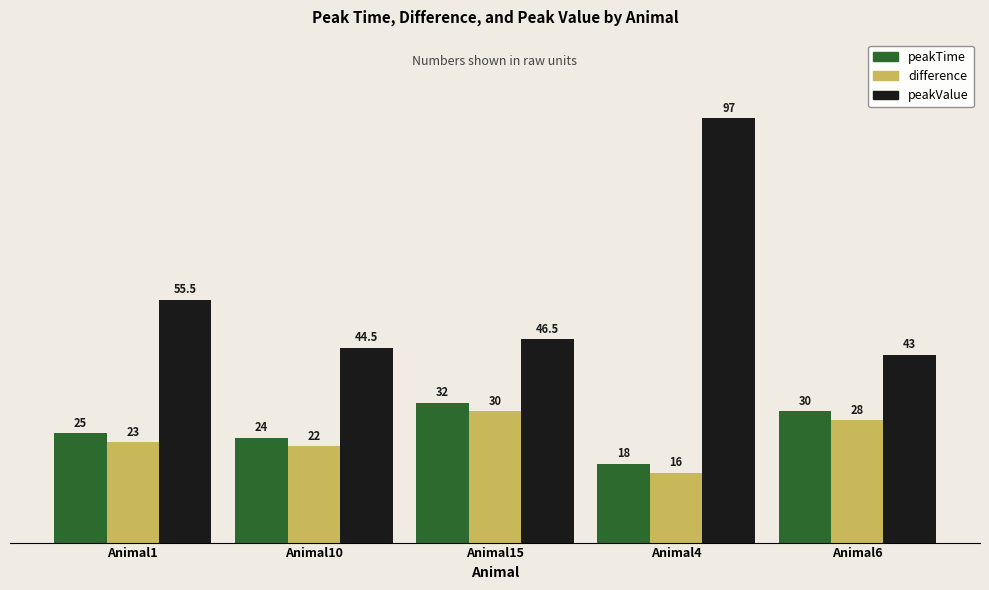

At which label is peakValue closest to 70?

Animal1